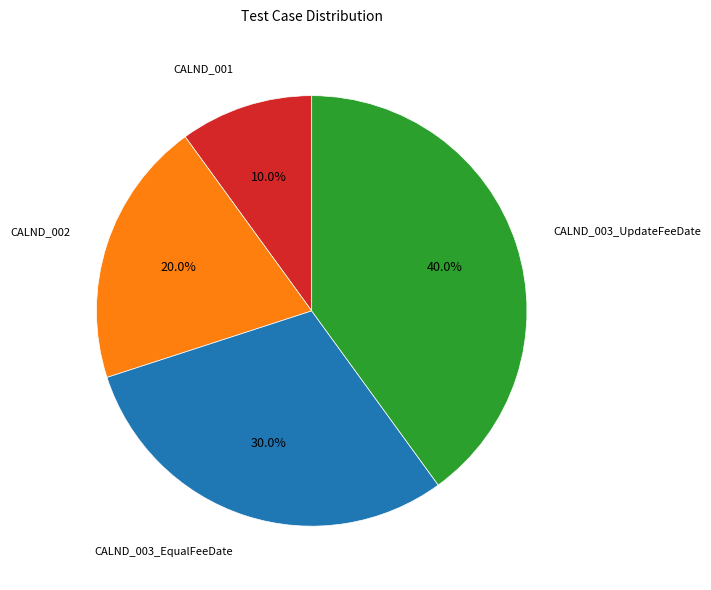

Does any single category account for the majority?

No